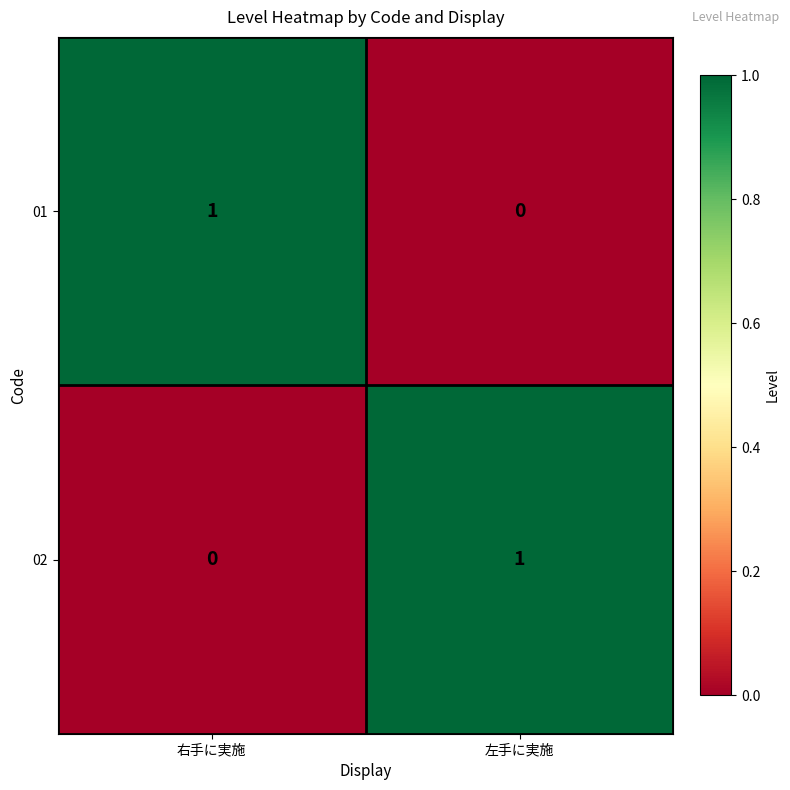

At how many categories does at least one series exceed 0?

2